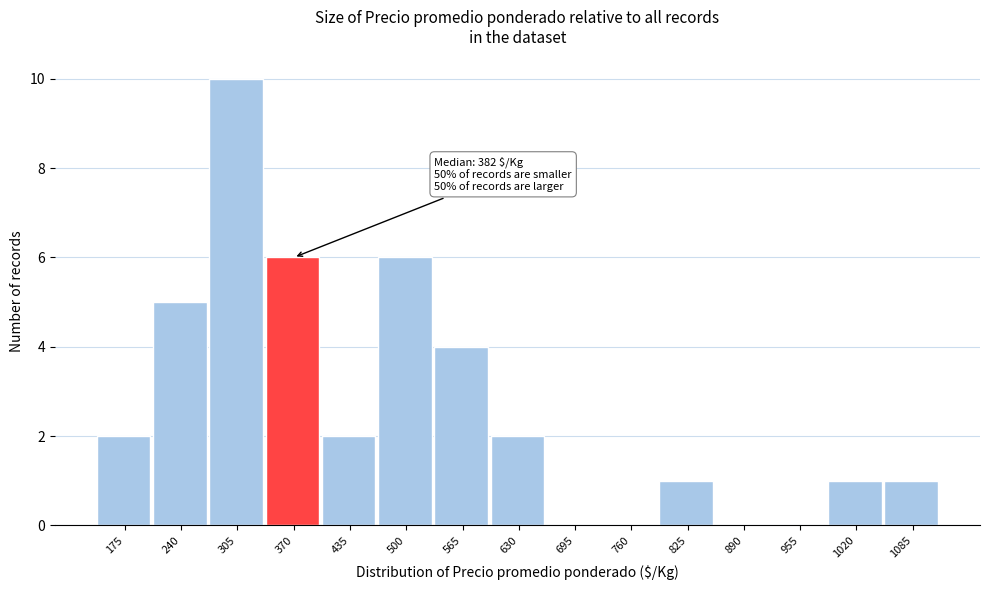

Reading right to left, what are all the values shown in this chart?

1085=1	1020=1	955=0	890=0	825=1	760=0	695=0	630=2	565=4	500=6	435=2	370=6	305=10	240=5	175=2